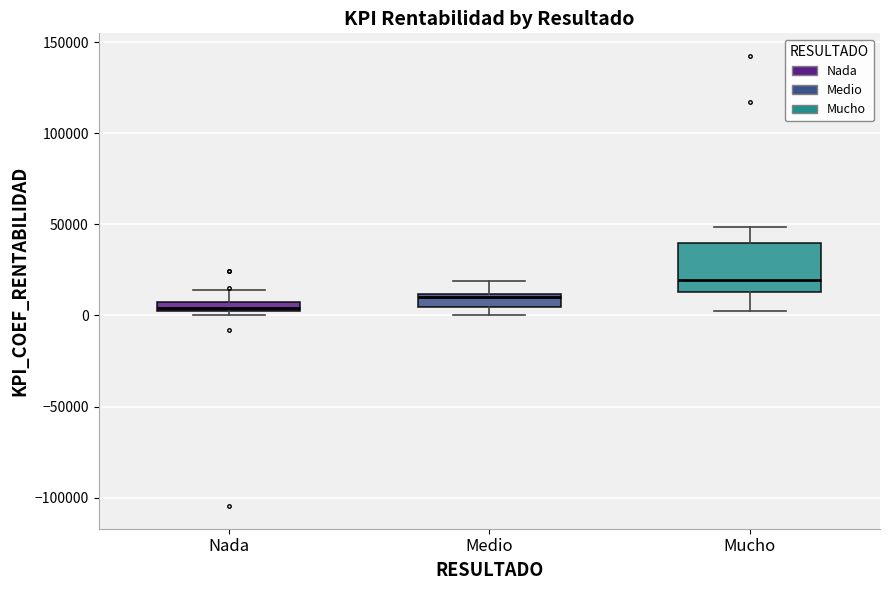

Comparing the boxes themselves (not the whiskers), which one is the tallest?

Mucho